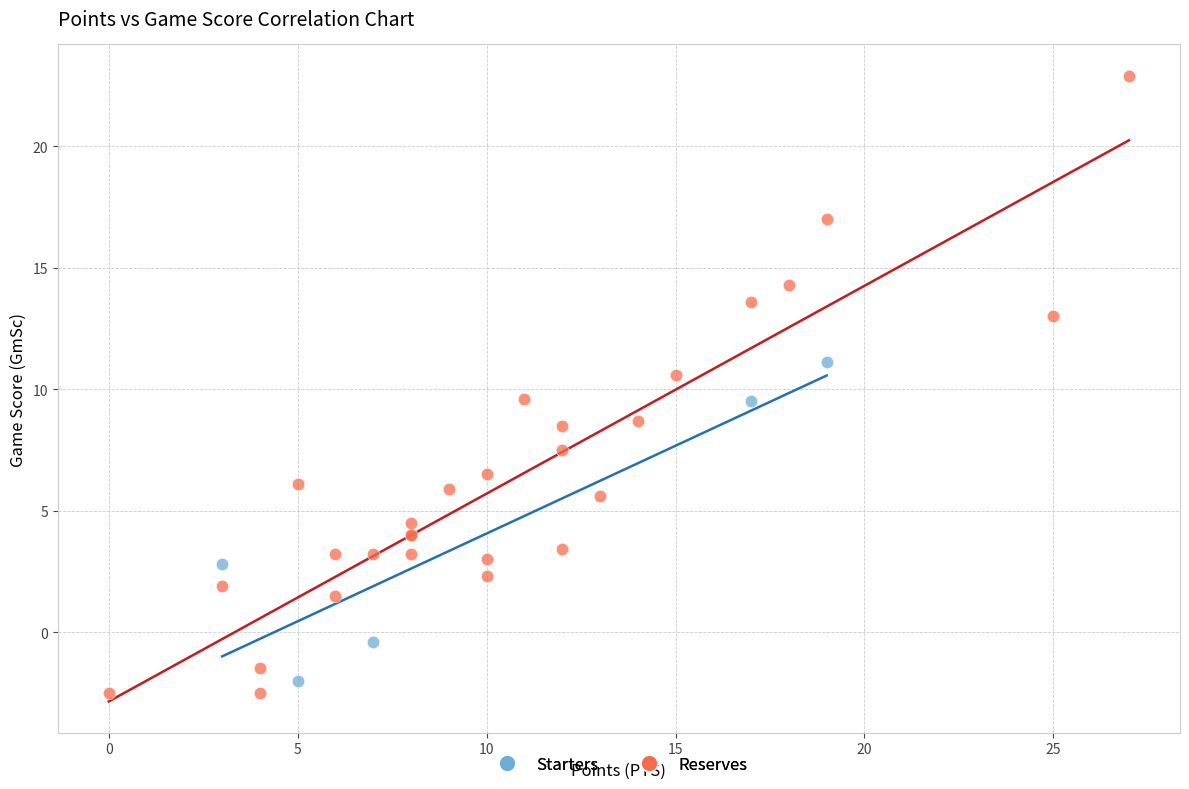

Which series has the largest Y range (max minus min)?

Reserves